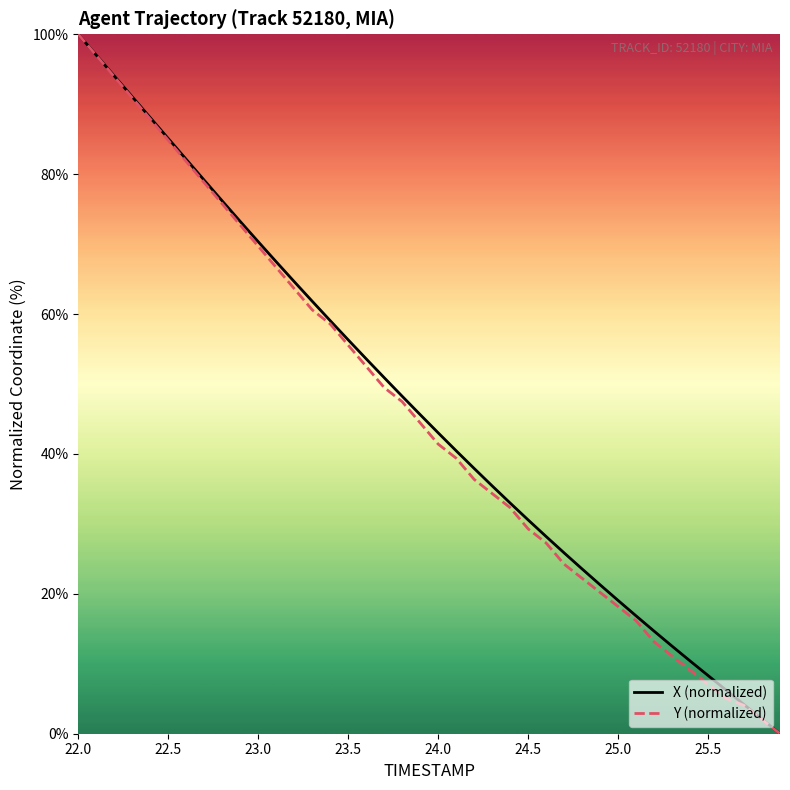

What is the maximum value for Y (normalized)?

100.0